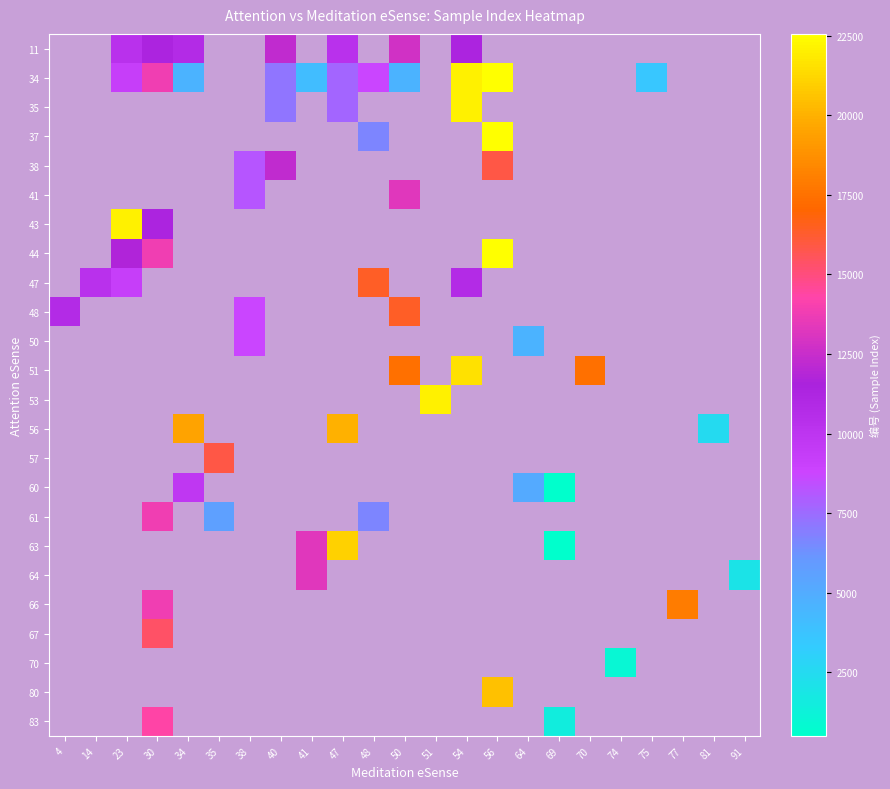

Count the number of data series in this chart.

24